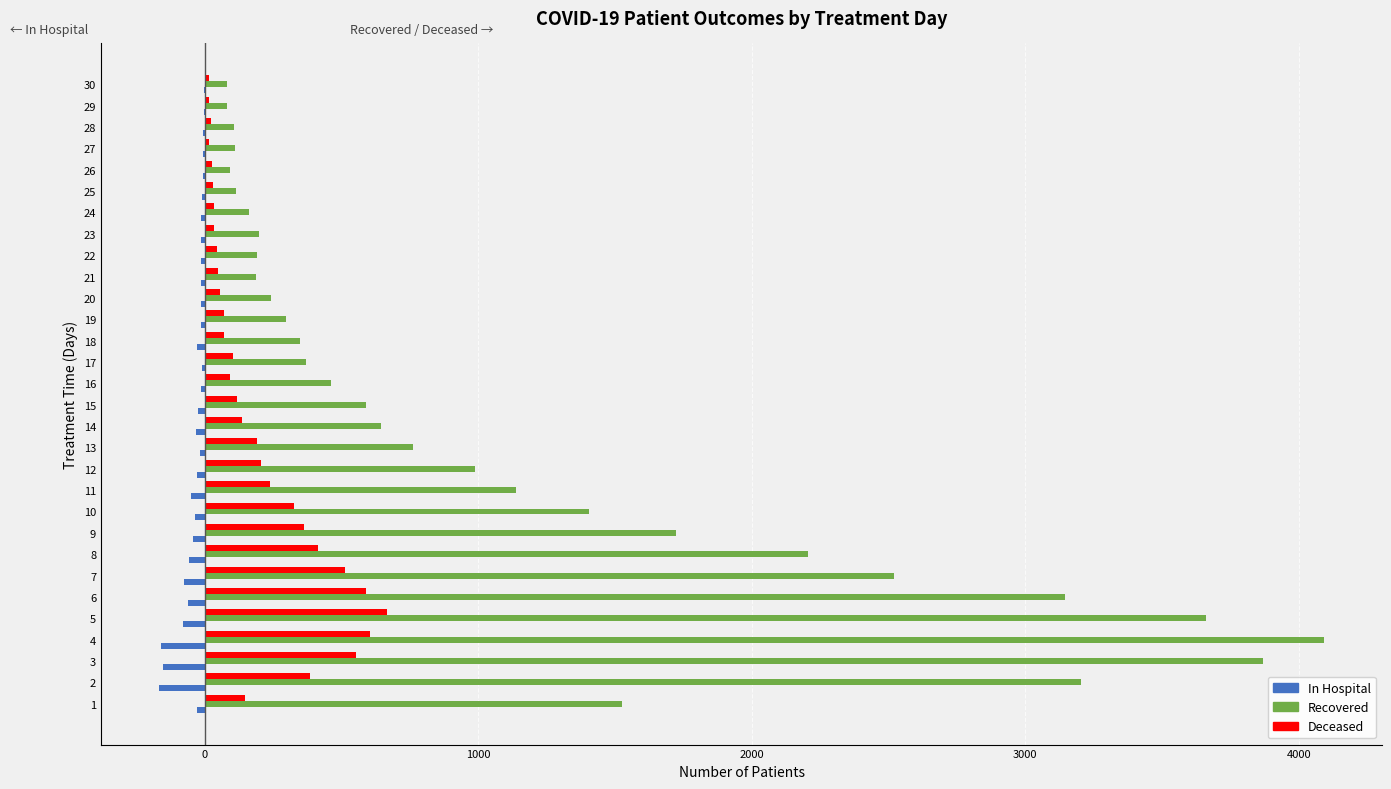

What is the greatest value displayed?

4091